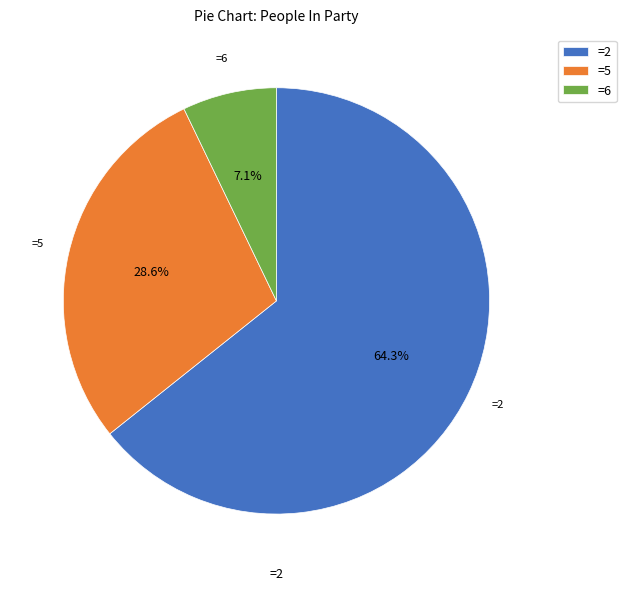

Rank the categories by value from lowest to highest.

=6, =5, =2